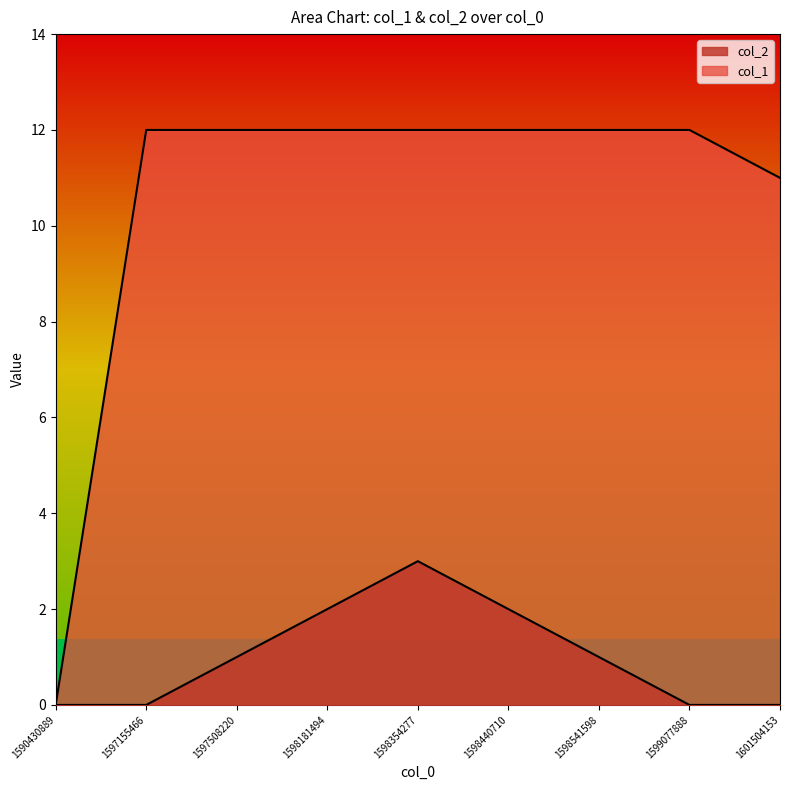

How many lines are shown in the chart?

2